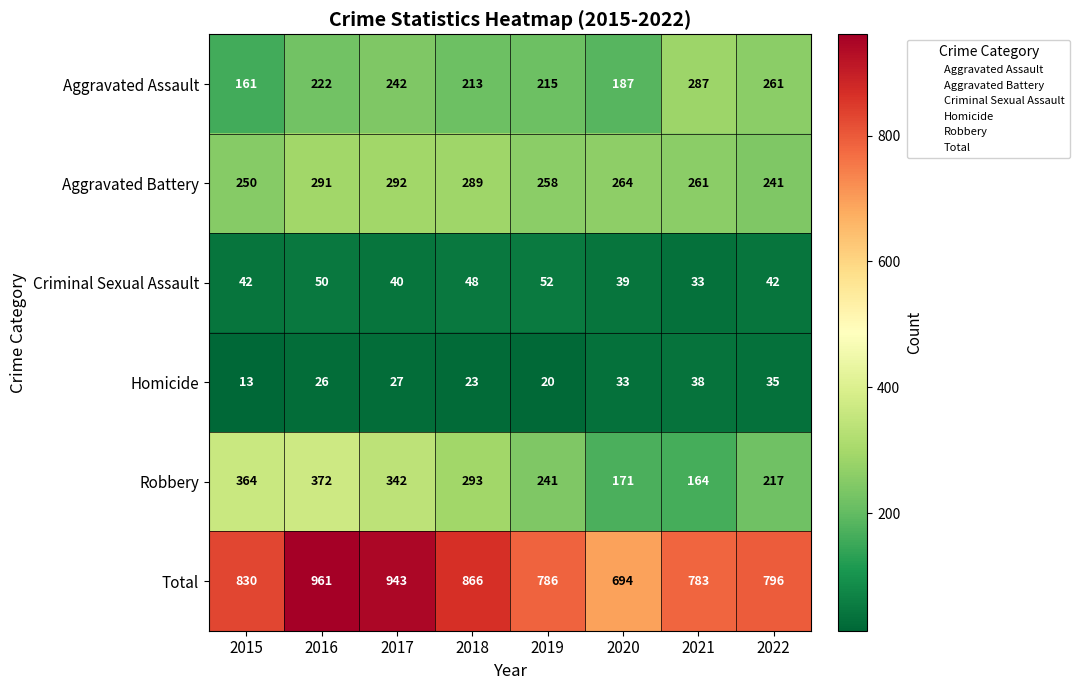

What is the smallest value displayed?

13